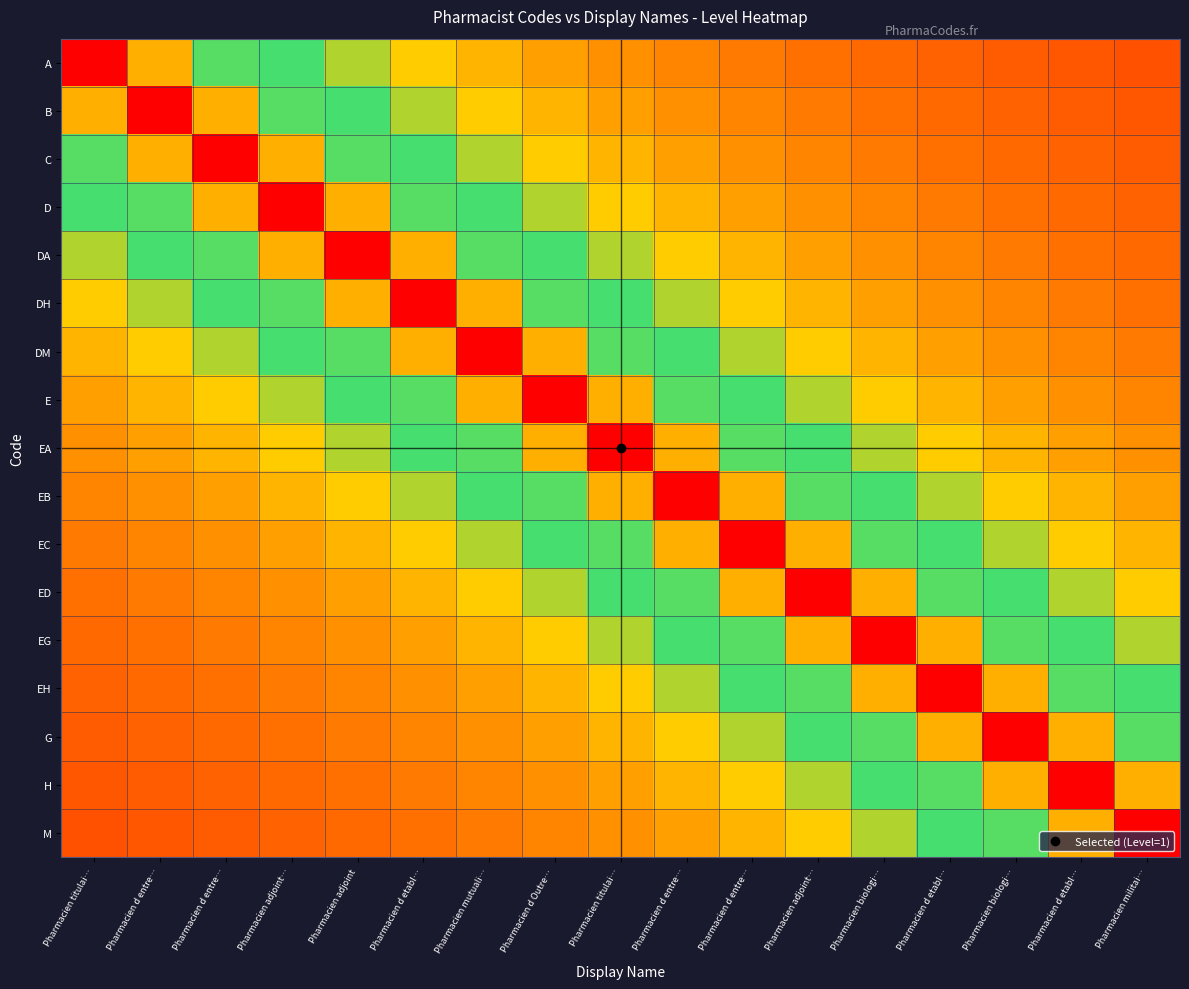

Reading left to right, list all the values displayed in this chart.

A: Pharmacien titulai…=1.0	Pharmacien d entre…=0.7	Pharmacien d entre…=0.6	Pharmacien adjoint…=0.5	Pharmacien adjoint=0.4	Pharmacien d etabl…=0.3	Pharmacien mutuali…=0.3	Pharmacien d Outre…=0.3	Pharmacien titulai…=0.2	Pharmacien d entre…=0.2	Pharmacien d entre…=0.2	Pharmacien adjoint…=0.2	Pharmacien biologi…=0.2	Pharmacien d etabl…=0.2	Pharmacien biologi…=0.2	Pharmacien d etabl…=0.1	Pharmacien militai…=0.1
B: Pharmacien titulai…=0.7	Pharmacien d entre…=1.0	Pharmacien d entre…=0.7	Pharmacien adjoint…=0.6	Pharmacien adjoint=0.5	Pharmacien d etabl…=0.4	Pharmacien mutuali…=0.3	Pharmacien d Outre…=0.3	Pharmacien titulai…=0.3	Pharmacien d entre…=0.2	Pharmacien d entre…=0.2	Pharmacien adjoint…=0.2	Pharmacien biologi…=0.2	Pharmacien d etabl…=0.2	Pharmacien biologi…=0.2	Pharmacien d etabl…=0.2	Pharmacien militai…=0.1
C: Pharmacien titulai…=0.6	Pharmacien d entre…=0.7	Pharmacien d entre…=1.0	Pharmacien adjoint…=0.7	Pharmacien adjoint=0.6	Pharmacien d etabl…=0.5	Pharmacien mutuali…=0.4	Pharmacien d Outre…=0.3	Pharmacien titulai…=0.3	Pharmacien d entre…=0.3	Pharmacien d entre…=0.2	Pharmacien adjoint…=0.2	Pharmacien biologi…=0.2	Pharmacien d etabl…=0.2	Pharmacien biologi…=0.2	Pharmacien d etabl…=0.2	Pharmacien militai…=0.2
D: Pharmacien titulai…=0.5	Pharmacien d entre…=0.6	Pharmacien d entre…=0.7	Pharmacien adjoint…=1.0	Pharmacien adjoint=0.7	Pharmacien d etabl…=0.6	Pharmacien mutuali…=0.5	Pharmacien d Outre…=0.4	Pharmacien titulai…=0.3	Pharmacien d entre…=0.3	Pharmacien d entre…=0.3	Pharmacien adjoint…=0.2	Pharmacien biologi…=0.2	Pharmacien d etabl…=0.2	Pharmacien biologi…=0.2	Pharmacien d etabl…=0.2	Pharmacien militai…=0.2
DA: Pharmacien titulai…=0.4	Pharmacien d entre…=0.5	Pharmacien d entre…=0.6	Pharmacien adjoint…=0.7	Pharmacien adjoint=1.0	Pharmacien d etabl…=0.7	Pharmacien mutuali…=0.6	Pharmacien d Outre…=0.5	Pharmacien titulai…=0.4	Pharmacien d entre…=0.3	Pharmacien d entre…=0.3	Pharmacien adjoint…=0.3	Pharmacien biologi…=0.2	Pharmacien d etabl…=0.2	Pharmacien biologi…=0.2	Pharmacien d etabl…=0.2	Pharmacien militai…=0.2
DH: Pharmacien titulai…=0.3	Pharmacien d entre…=0.4	Pharmacien d entre…=0.5	Pharmacien adjoint…=0.6	Pharmacien adjoint=0.7	Pharmacien d etabl…=1.0	Pharmacien mutuali…=0.7	Pharmacien d Outre…=0.6	Pharmacien titulai…=0.5	Pharmacien d entre…=0.4	Pharmacien d entre…=0.3	Pharmacien adjoint…=0.3	Pharmacien biologi…=0.3	Pharmacien d etabl…=0.2	Pharmacien biologi…=0.2	Pharmacien d etabl…=0.2	Pharmacien militai…=0.2
DM: Pharmacien titulai…=0.3	Pharmacien d entre…=0.3	Pharmacien d entre…=0.4	Pharmacien adjoint…=0.5	Pharmacien adjoint=0.6	Pharmacien d etabl…=0.7	Pharmacien mutuali…=1.0	Pharmacien d Outre…=0.7	Pharmacien titulai…=0.6	Pharmacien d entre…=0.5	Pharmacien d entre…=0.4	Pharmacien adjoint…=0.3	Pharmacien biologi…=0.3	Pharmacien d etabl…=0.3	Pharmacien biologi…=0.2	Pharmacien d etabl…=0.2	Pharmacien militai…=0.2
E: Pharmacien titulai…=0.3	Pharmacien d entre…=0.3	Pharmacien d entre…=0.3	Pharmacien adjoint…=0.4	Pharmacien adjoint=0.5	Pharmacien d etabl…=0.6	Pharmacien mutuali…=0.7	Pharmacien d Outre…=1.0	Pharmacien titulai…=0.7	Pharmacien d entre…=0.6	Pharmacien d entre…=0.5	Pharmacien adjoint…=0.4	Pharmacien biologi…=0.3	Pharmacien d etabl…=0.3	Pharmacien biologi…=0.3	Pharmacien d etabl…=0.2	Pharmacien militai…=0.2
EA: Pharmacien titulai…=0.2	Pharmacien d entre…=0.3	Pharmacien d entre…=0.3	Pharmacien adjoint…=0.3	Pharmacien adjoint=0.4	Pharmacien d etabl…=0.5	Pharmacien mutuali…=0.6	Pharmacien d Outre…=0.7	Pharmacien titulai…=1.0	Pharmacien d entre…=0.7	Pharmacien d entre…=0.6	Pharmacien adjoint…=0.5	Pharmacien biologi…=0.4	Pharmacien d etabl…=0.3	Pharmacien biologi…=0.3	Pharmacien d etabl…=0.3	Pharmacien militai…=0.2
EB: Pharmacien titulai…=0.2	Pharmacien d entre…=0.2	Pharmacien d entre…=0.3	Pharmacien adjoint…=0.3	Pharmacien adjoint=0.3	Pharmacien d etabl…=0.4	Pharmacien mutuali…=0.5	Pharmacien d Outre…=0.6	Pharmacien titulai…=0.7	Pharmacien d entre…=1.0	Pharmacien d entre…=0.7	Pharmacien adjoint…=0.6	Pharmacien biologi…=0.5	Pharmacien d etabl…=0.4	Pharmacien biologi…=0.3	Pharmacien d etabl…=0.3	Pharmacien militai…=0.3
EC: Pharmacien titulai…=0.2	Pharmacien d entre…=0.2	Pharmacien d entre…=0.2	Pharmacien adjoint…=0.3	Pharmacien adjoint=0.3	Pharmacien d etabl…=0.3	Pharmacien mutuali…=0.4	Pharmacien d Outre…=0.5	Pharmacien titulai…=0.6	Pharmacien d entre…=0.7	Pharmacien d entre…=1.0	Pharmacien adjoint…=0.7	Pharmacien biologi…=0.6	Pharmacien d etabl…=0.5	Pharmacien biologi…=0.4	Pharmacien d etabl…=0.3	Pharmacien militai…=0.3
ED: Pharmacien titulai…=0.2	Pharmacien d entre…=0.2	Pharmacien d entre…=0.2	Pharmacien adjoint…=0.2	Pharmacien adjoint=0.3	Pharmacien d etabl…=0.3	Pharmacien mutuali…=0.3	Pharmacien d Outre…=0.4	Pharmacien titulai…=0.5	Pharmacien d entre…=0.6	Pharmacien d entre…=0.7	Pharmacien adjoint…=1.0	Pharmacien biologi…=0.7	Pharmacien d etabl…=0.6	Pharmacien biologi…=0.5	Pharmacien d etabl…=0.4	Pharmacien militai…=0.3
EG: Pharmacien titulai…=0.2	Pharmacien d entre…=0.2	Pharmacien d entre…=0.2	Pharmacien adjoint…=0.2	Pharmacien adjoint=0.2	Pharmacien d etabl…=0.3	Pharmacien mutuali…=0.3	Pharmacien d Outre…=0.3	Pharmacien titulai…=0.4	Pharmacien d entre…=0.5	Pharmacien d entre…=0.6	Pharmacien adjoint…=0.7	Pharmacien biologi…=1.0	Pharmacien d etabl…=0.7	Pharmacien biologi…=0.6	Pharmacien d etabl…=0.5	Pharmacien militai…=0.4
EH: Pharmacien titulai…=0.2	Pharmacien d entre…=0.2	Pharmacien d entre…=0.2	Pharmacien adjoint…=0.2	Pharmacien adjoint=0.2	Pharmacien d etabl…=0.2	Pharmacien mutuali…=0.3	Pharmacien d Outre…=0.3	Pharmacien titulai…=0.3	Pharmacien d entre…=0.4	Pharmacien d entre…=0.5	Pharmacien adjoint…=0.6	Pharmacien biologi…=0.7	Pharmacien d etabl…=1.0	Pharmacien biologi…=0.7	Pharmacien d etabl…=0.6	Pharmacien militai…=0.5
G: Pharmacien titulai…=0.2	Pharmacien d entre…=0.2	Pharmacien d entre…=0.2	Pharmacien adjoint…=0.2	Pharmacien adjoint=0.2	Pharmacien d etabl…=0.2	Pharmacien mutuali…=0.2	Pharmacien d Outre…=0.3	Pharmacien titulai…=0.3	Pharmacien d entre…=0.3	Pharmacien d entre…=0.4	Pharmacien adjoint…=0.5	Pharmacien biologi…=0.6	Pharmacien d etabl…=0.7	Pharmacien biologi…=1.0	Pharmacien d etabl…=0.7	Pharmacien militai…=0.6
H: Pharmacien titulai…=0.1	Pharmacien d entre…=0.2	Pharmacien d entre…=0.2	Pharmacien adjoint…=0.2	Pharmacien adjoint=0.2	Pharmacien d etabl…=0.2	Pharmacien mutuali…=0.2	Pharmacien d Outre…=0.2	Pharmacien titulai…=0.3	Pharmacien d entre…=0.3	Pharmacien d entre…=0.3	Pharmacien adjoint…=0.4	Pharmacien biologi…=0.5	Pharmacien d etabl…=0.6	Pharmacien biologi…=0.7	Pharmacien d etabl…=1.0	Pharmacien militai…=0.7
M: Pharmacien titulai…=0.1	Pharmacien d entre…=0.1	Pharmacien d entre…=0.2	Pharmacien adjoint…=0.2	Pharmacien adjoint=0.2	Pharmacien d etabl…=0.2	Pharmacien mutuali…=0.2	Pharmacien d Outre…=0.2	Pharmacien titulai…=0.2	Pharmacien d entre…=0.3	Pharmacien d entre…=0.3	Pharmacien adjoint…=0.3	Pharmacien biologi…=0.4	Pharmacien d etabl…=0.5	Pharmacien biologi…=0.6	Pharmacien d etabl…=0.7	Pharmacien militai…=1.0